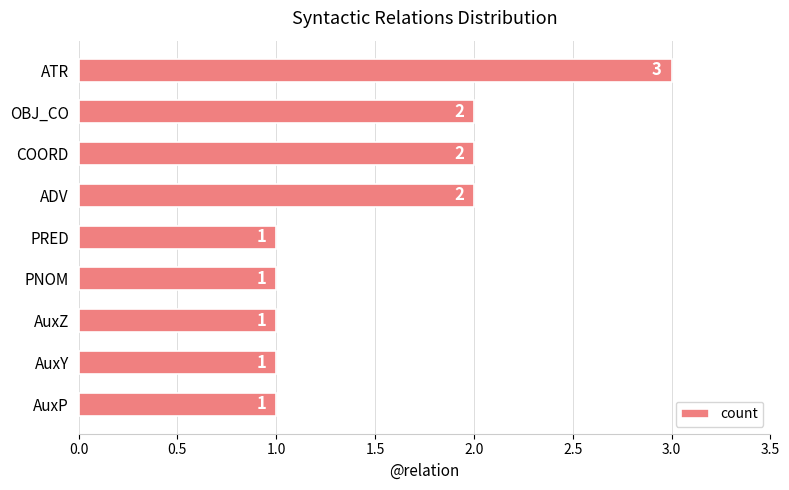

True or false: the data shows 1 at PNOM.

True